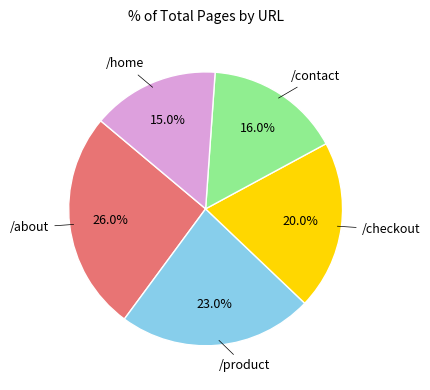

Is there a majority slice in this chart?

No